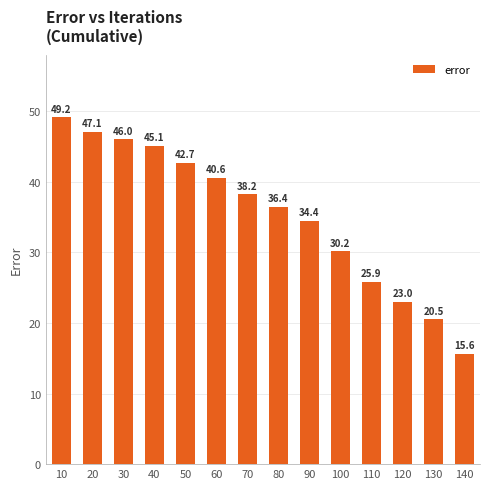

Rank the categories by value from highest to lowest.

10, 20, 30, 40, 50, 60, 70, 80, 90, 100, 110, 120, 130, 140